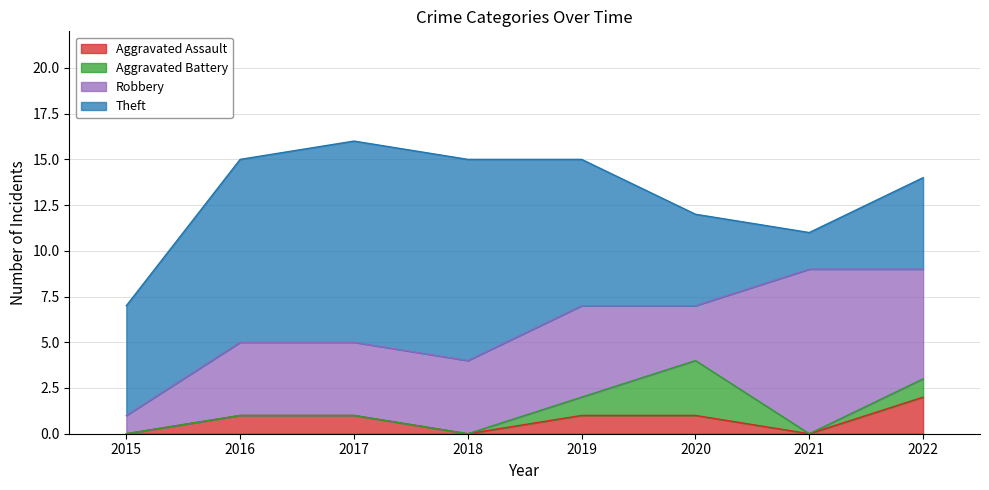

Reading left to right, what are all the values shown in this chart?

Aggravated Assault: 0	1	1	0	1	1	0	2
Aggravated Battery: 0	0	0	0	1	3	0	1
Robbery: 1	4	4	4	5	3	9	6
Theft: 6	10	11	11	8	5	2	5